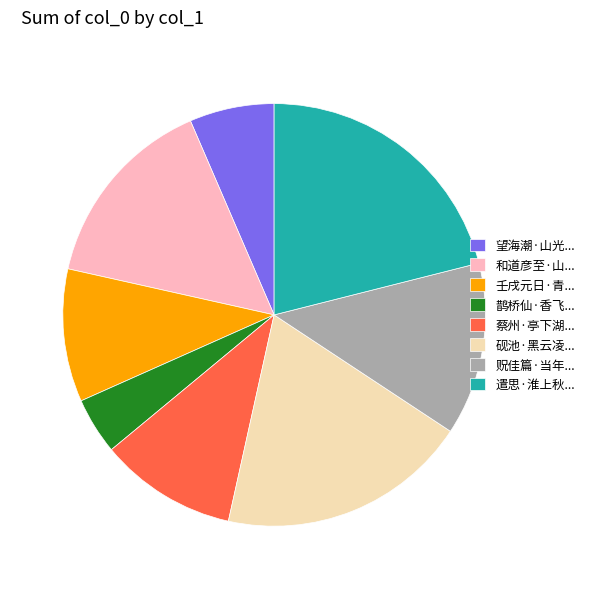

The 鹊桥仙·香飞... slice represents 10% of the pie. True or false?

False